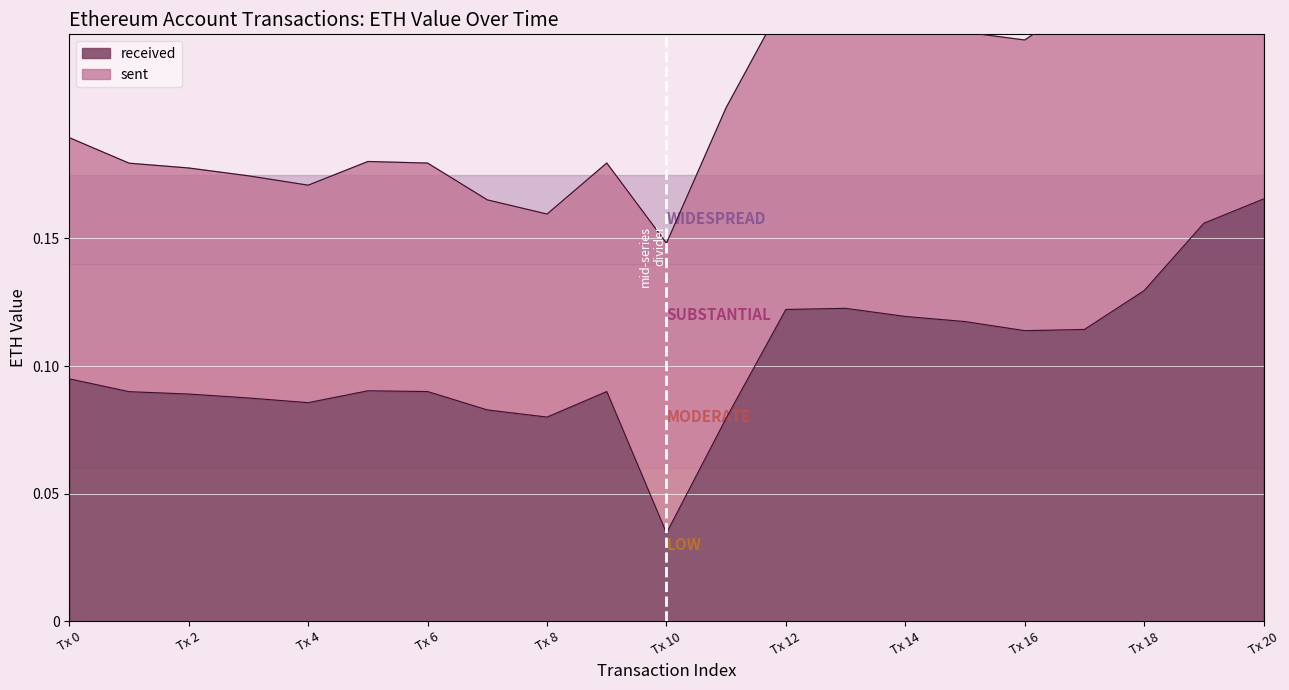

What is the difference between the values at 20 and 17?

0.1